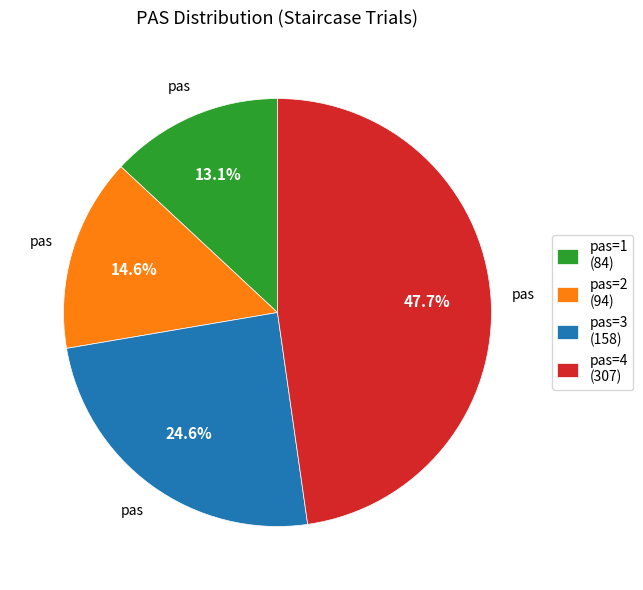

What percentage is the pas=4 slice, to the nearest percent?

48%